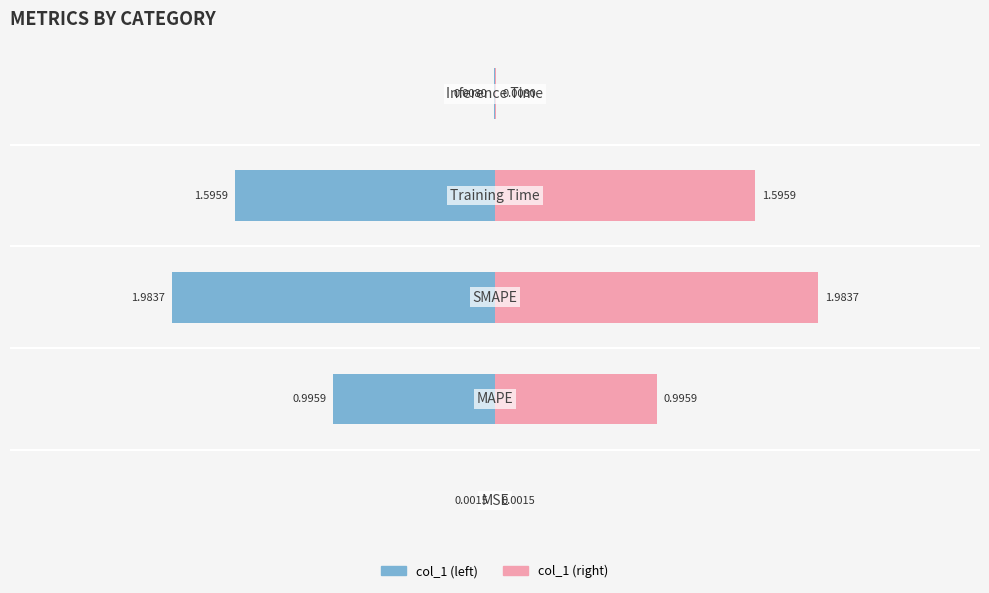

What is the value of the col_1 (right) bar at the 2nd from the left?

1.0